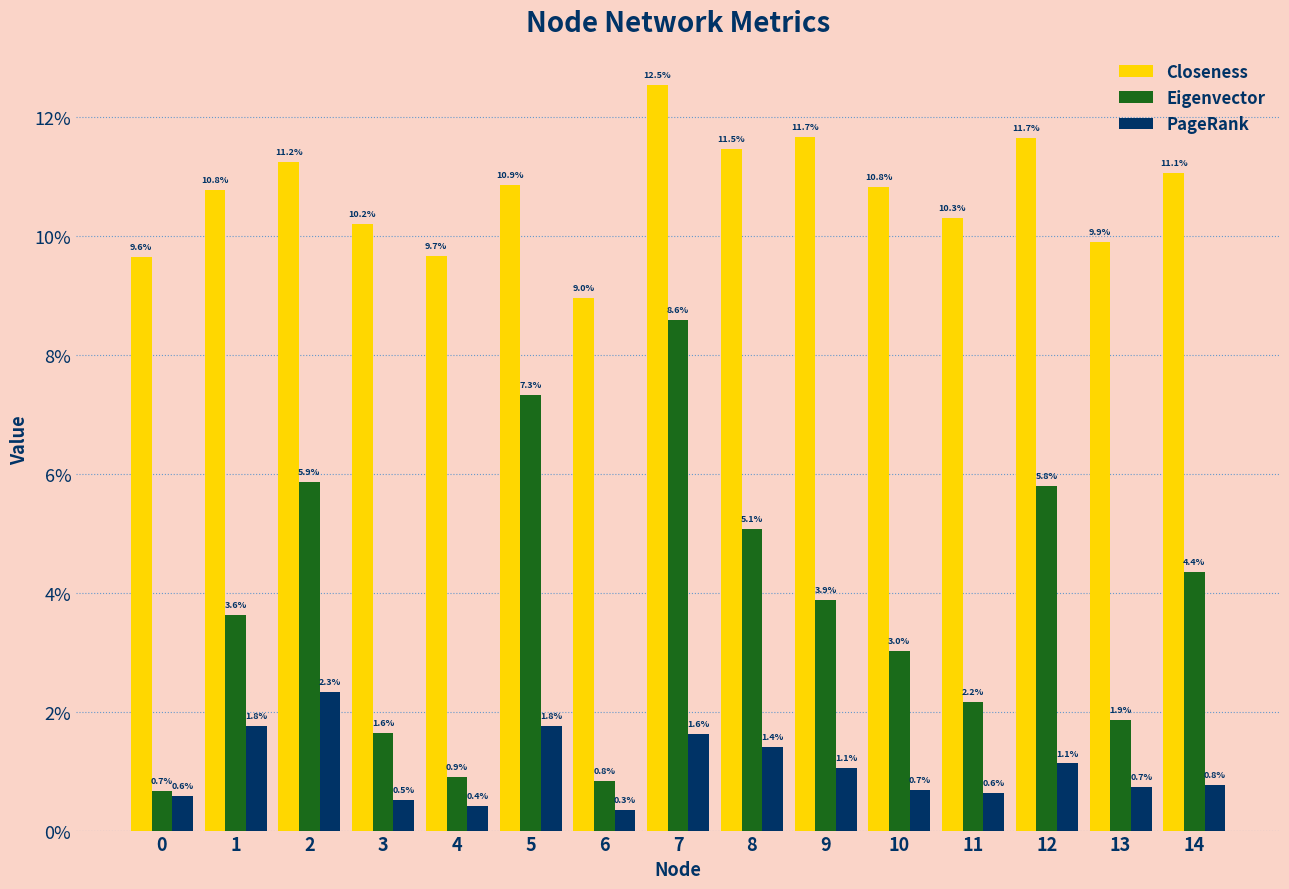

What are all the series names shown in the legend?

Closeness, Eigenvector, PageRank